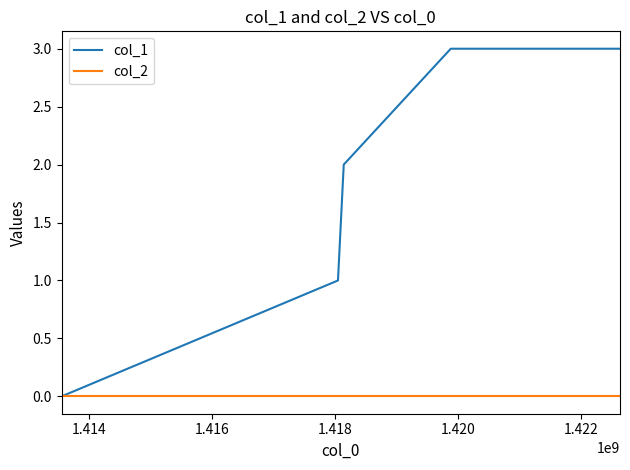

Which series has the widest spread of values?

col_1